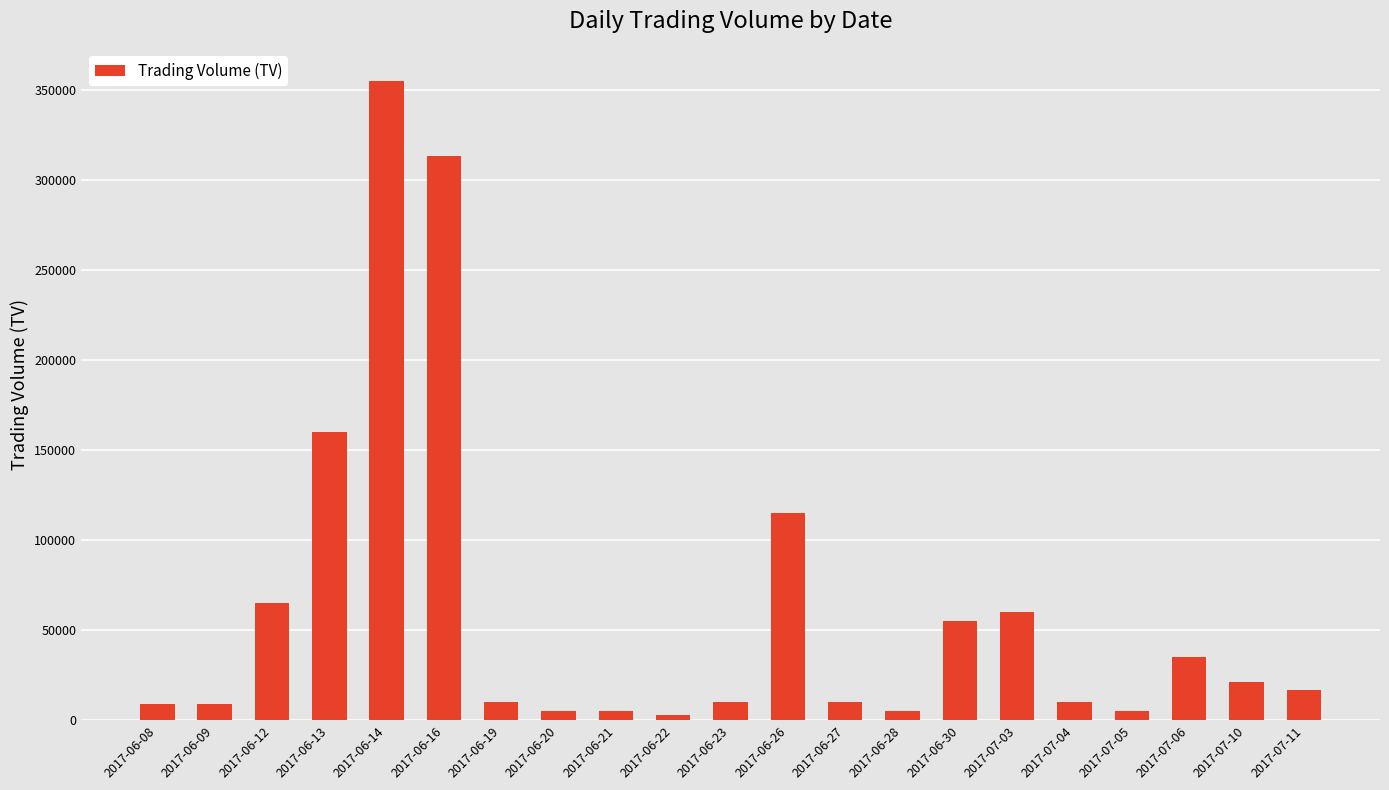

Between 2017-07-10 and 2017-06-19, which is larger?

2017-07-10